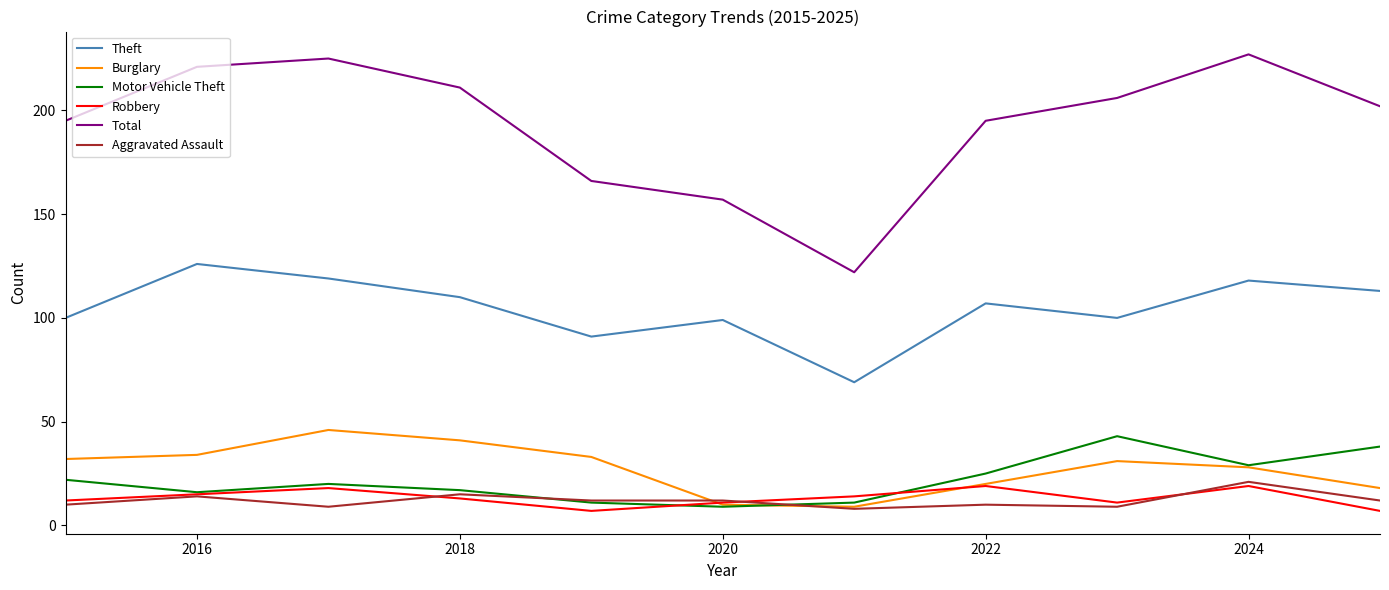

True or false: Aggravated Assault has more than 0 points higher than both neighbors.

True